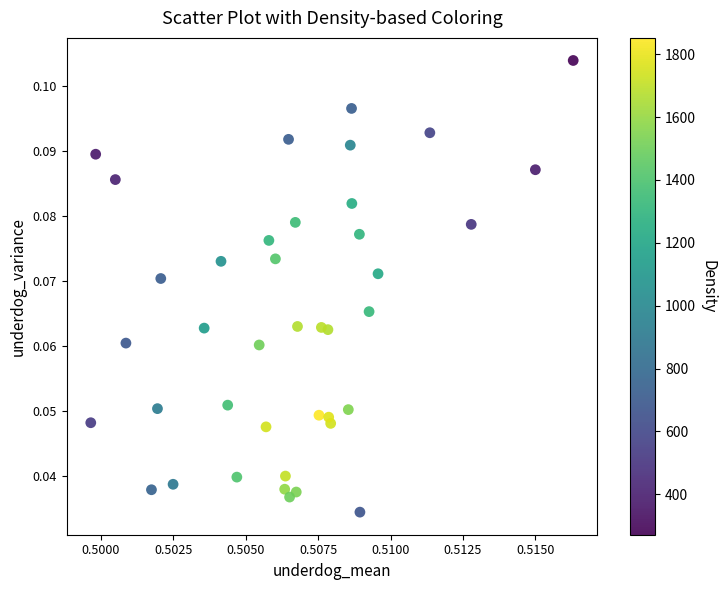

Count the number of points in this scatter plot.

40